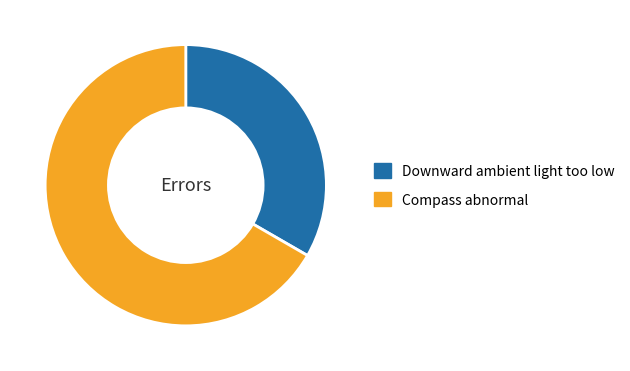

True or false: Compass abnormal accounts for 67% of the total.

True